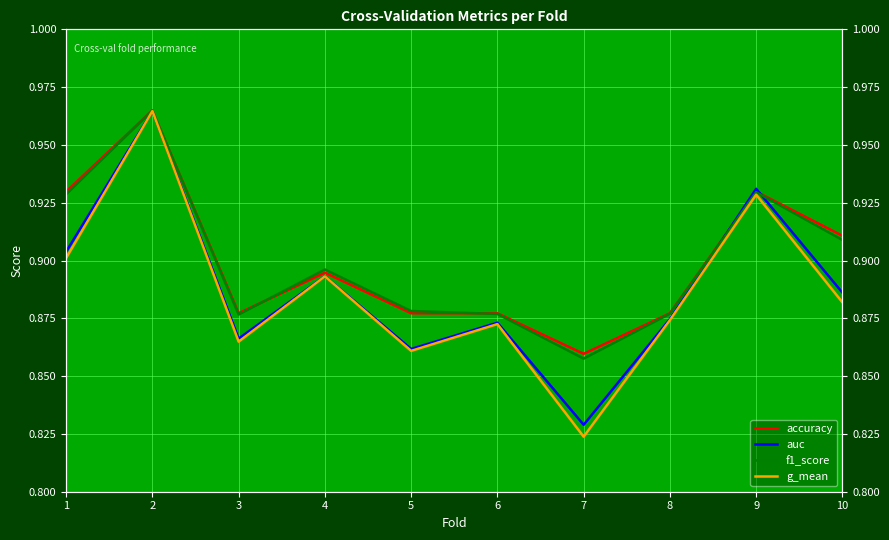

True or false: f1_score has a value of 0.9 at 8.

True